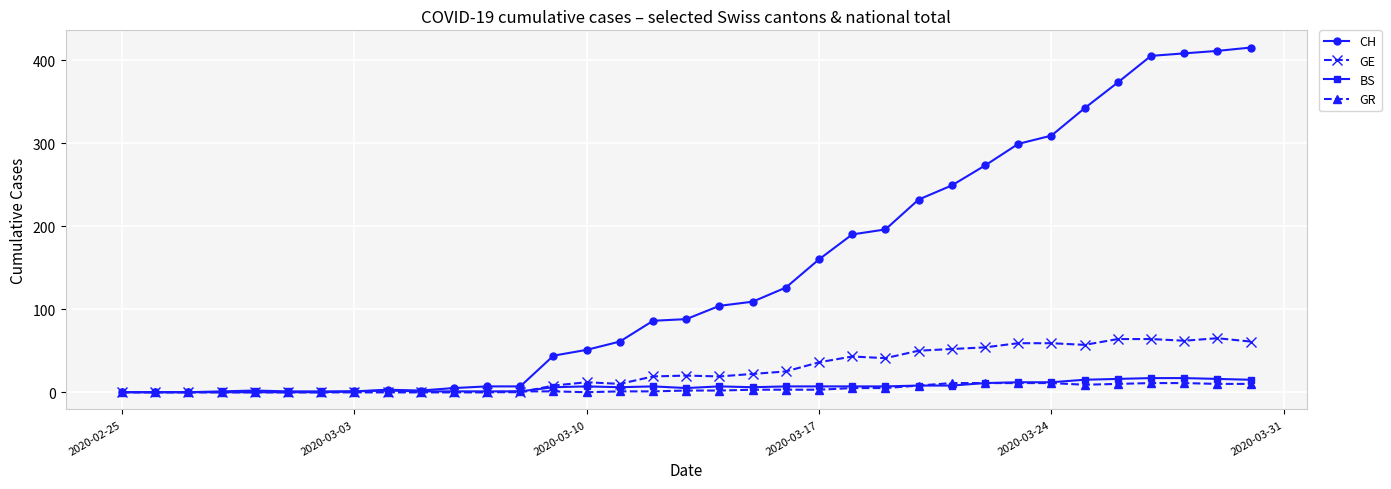

What is the highest value of the CH series?

415